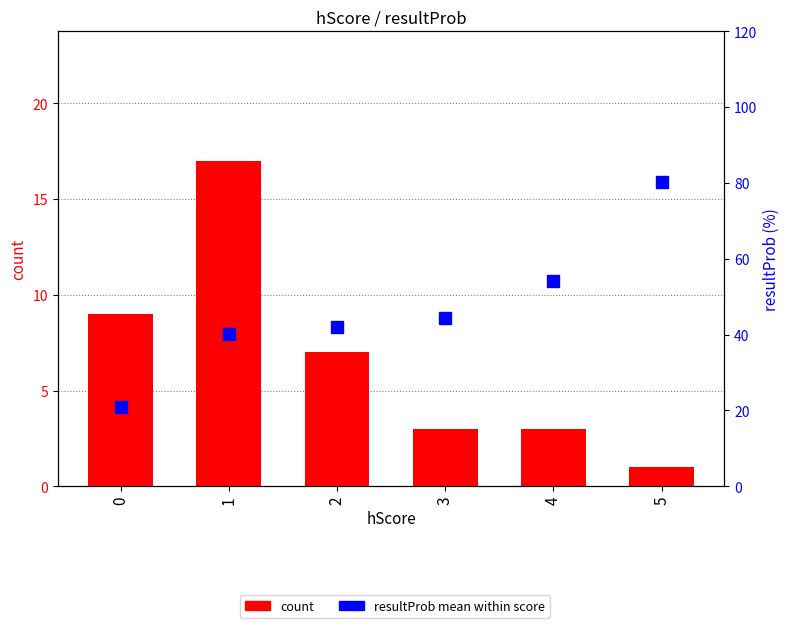

What is the average value of the resultProb mean (%) series?

47.0